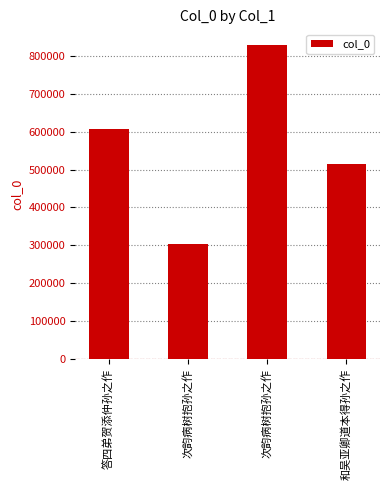

Rank the categories by value from lowest to highest.

次韵病树抱孙之作, 和吴亚卿道本得孙之作, 答四弟贺添仲孙之作, 次韵病树抱孙之作